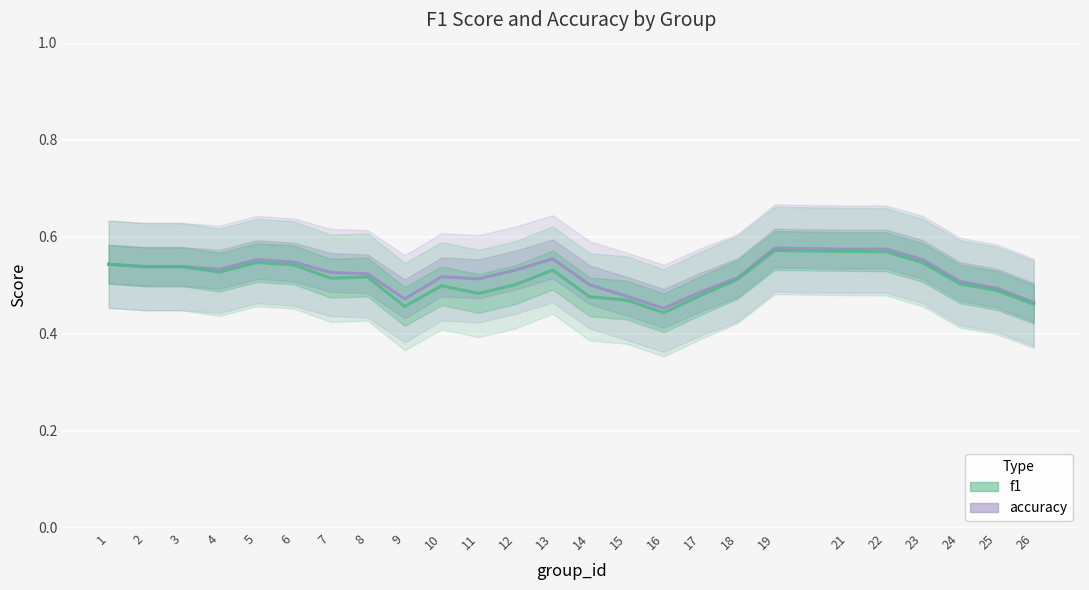

What is the sum of the accuracy values at 21 and 9?

1.0